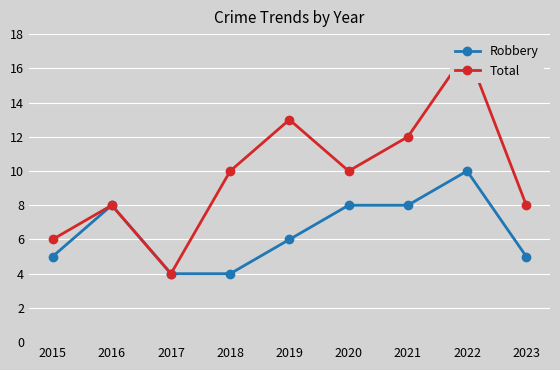

Does the chart display data point markers on the line(s)?

Yes